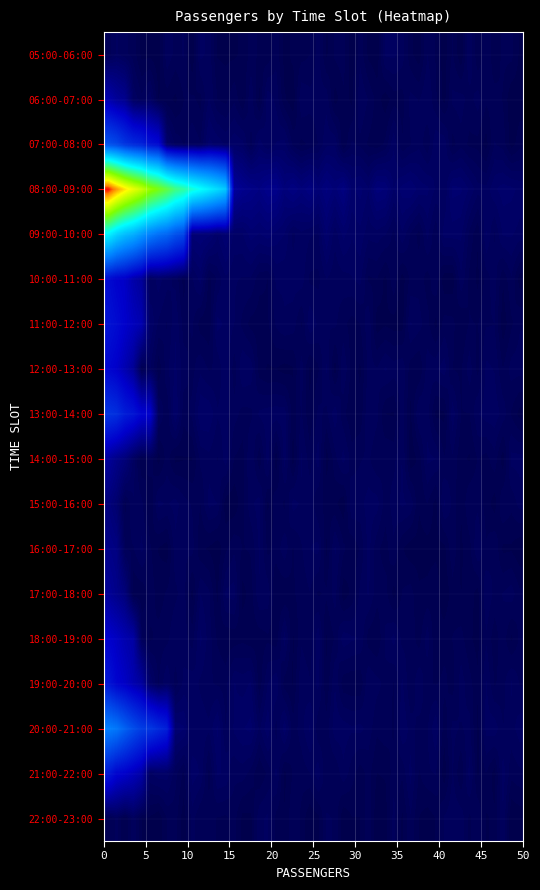

What is the maximum value shown in the chart?

282